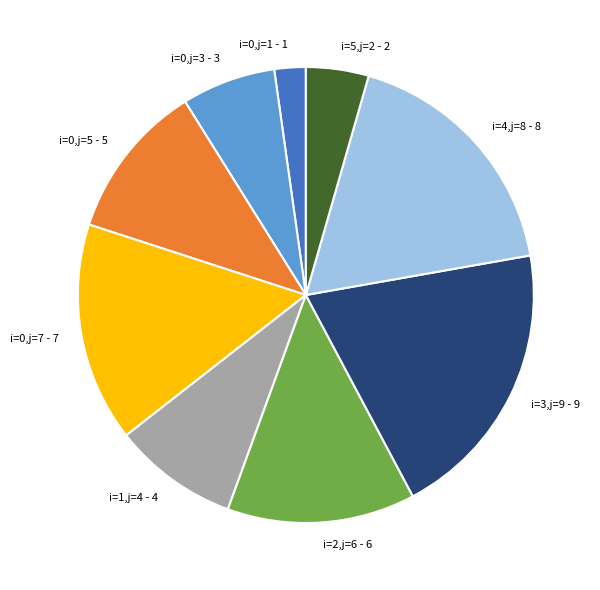

Which slice is the largest?

i=3,j=9